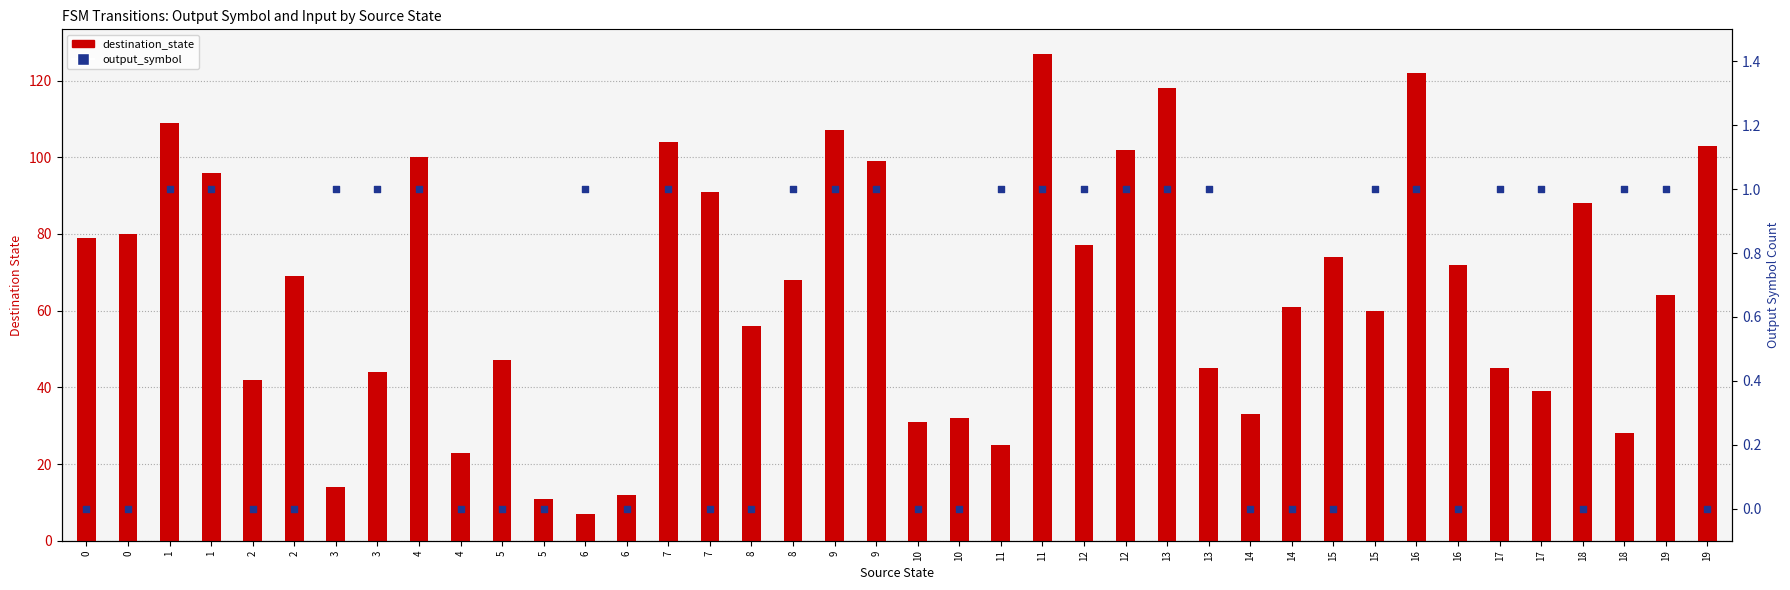

Which series contains the highest Y value?

destination_state